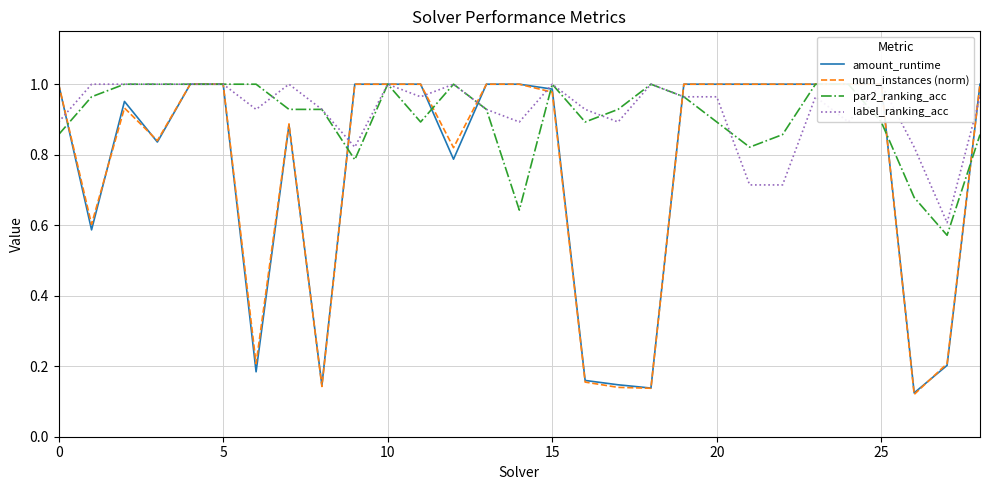

What is the minimum value for num_instances (norm)?

0.1